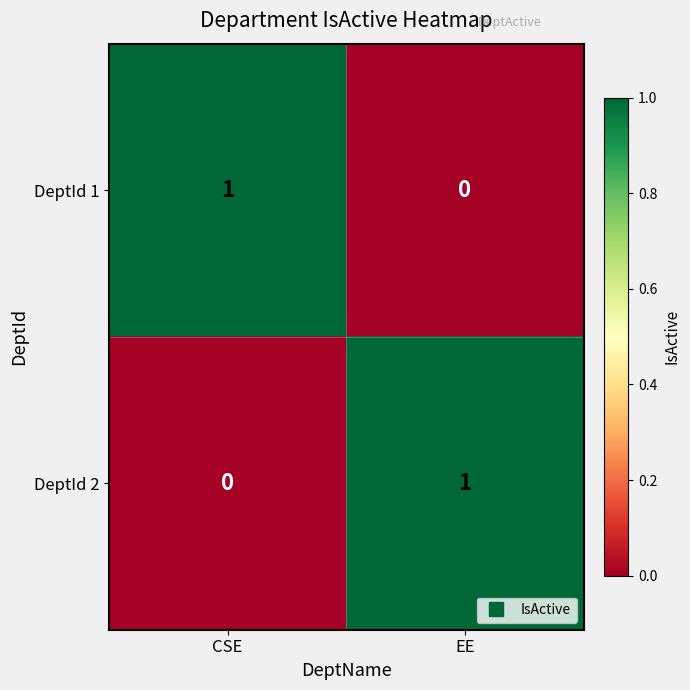

The DeptId 2 series shows 0 at CSE. True or false?

True